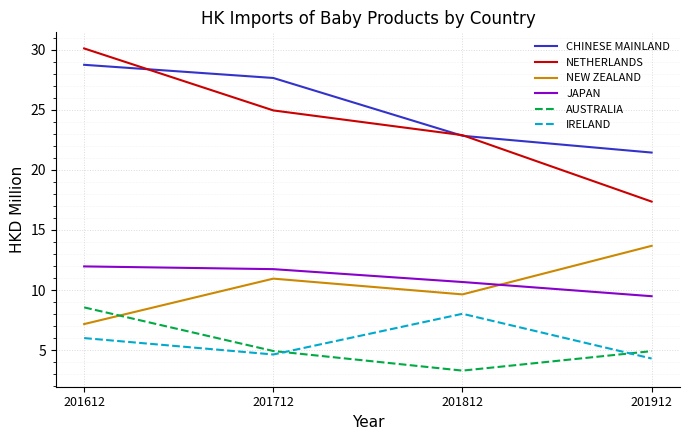

List the series in order of their peak value, lowest first.

IRELAND, AUSTRALIA, JAPAN, NEW ZEALAND, CHINESE MAINLAND, NETHERLANDS